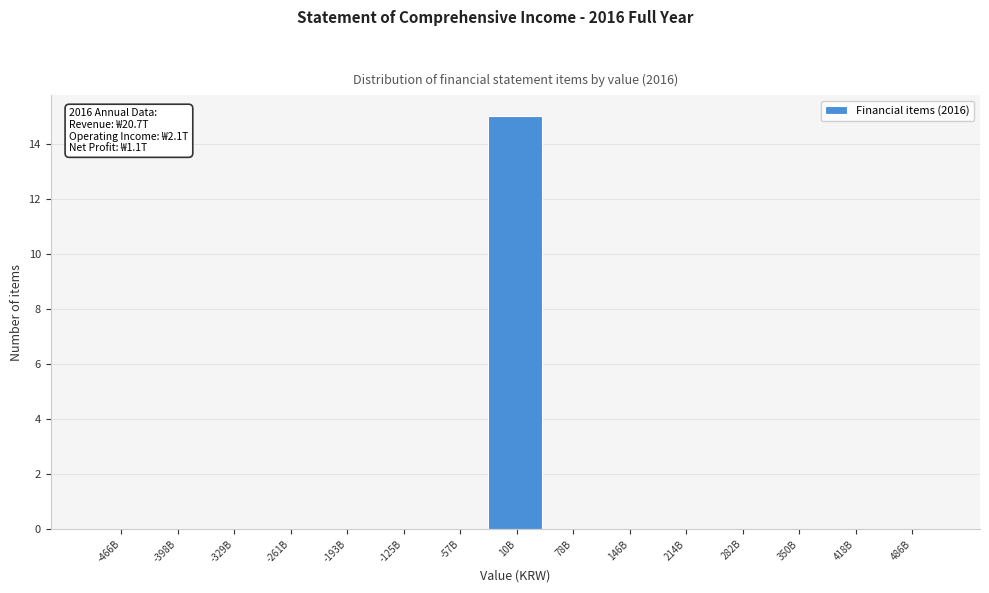

Reading left to right, extract all data points from this chart.

-466B=0	-398B=0	-329B=0	-261B=0	-193B=0	-125B=0	-57B=0	10B=15	78B=0	146B=0	214B=0	282B=0	350B=0	418B=0	486B=0